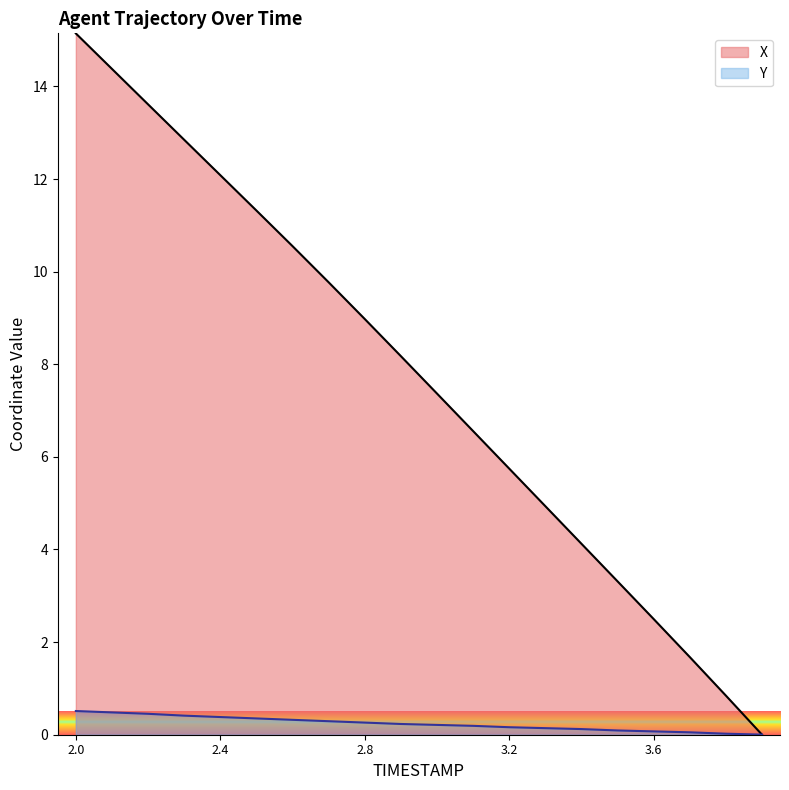

Which series changed the most between 2.7 and 3.3?

X